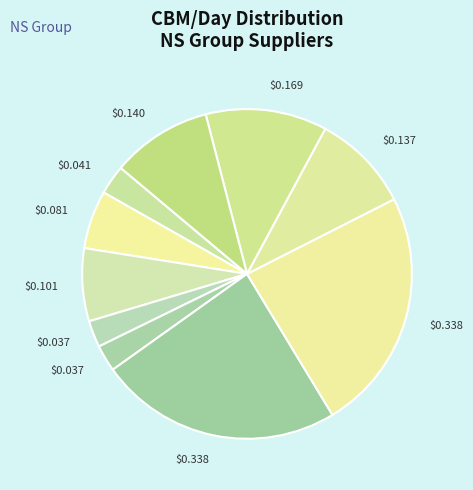

How many slices are in this pie chart?

10